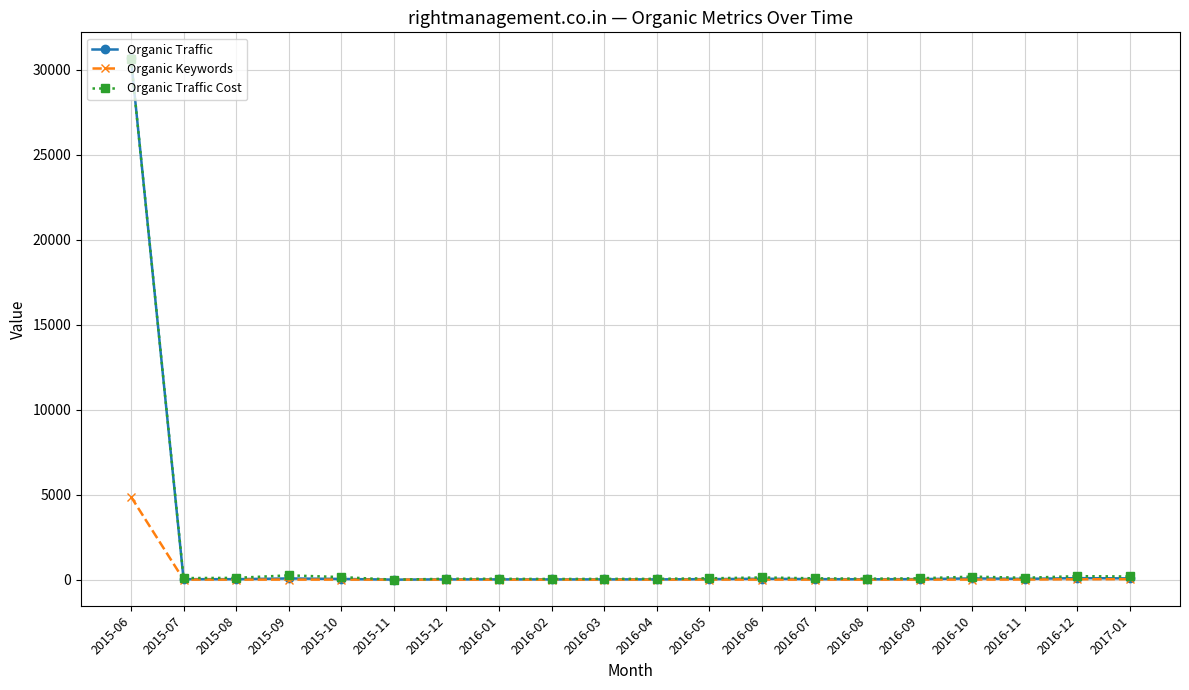

What is the label of the 14th point from the left?

2016-07